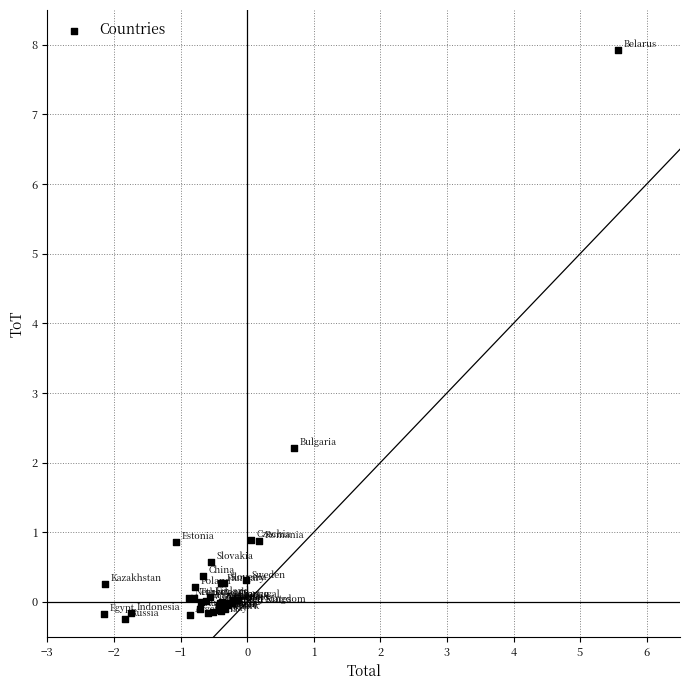

What Y value in the scatter plot is closest to 3?

2.2